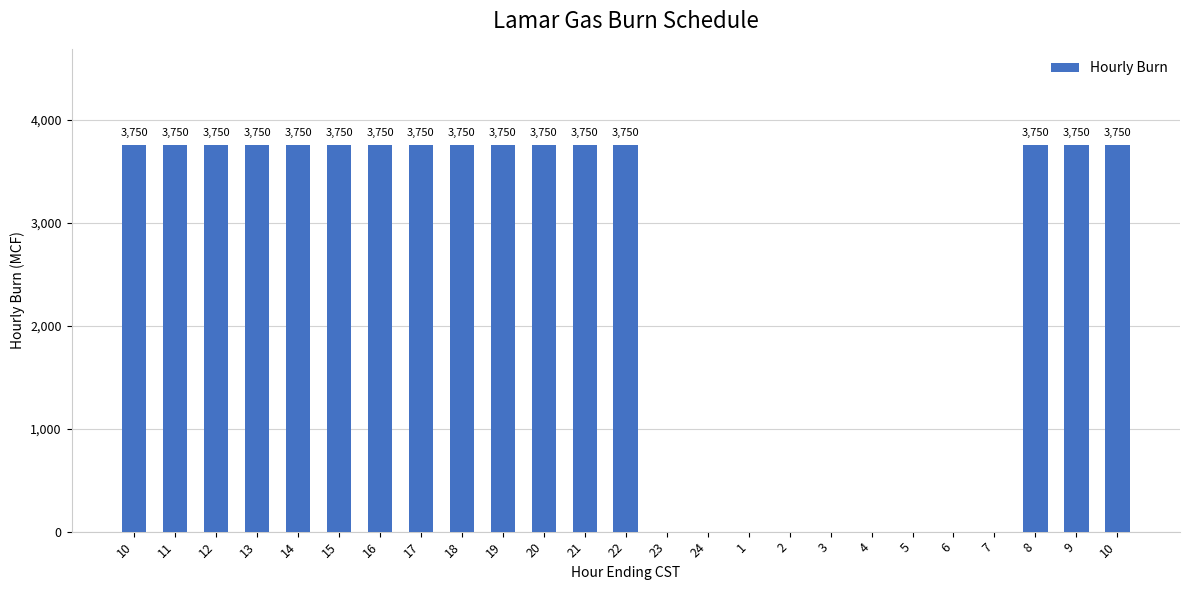

List the labels in order of value, smallest first.

23, 24, 1, 2, 3, 4, 5, 6, 7, 10, 11, 12, 13, 14, 15, 16, 17, 18, 19, 20, 21, 22, 8, 9, 10